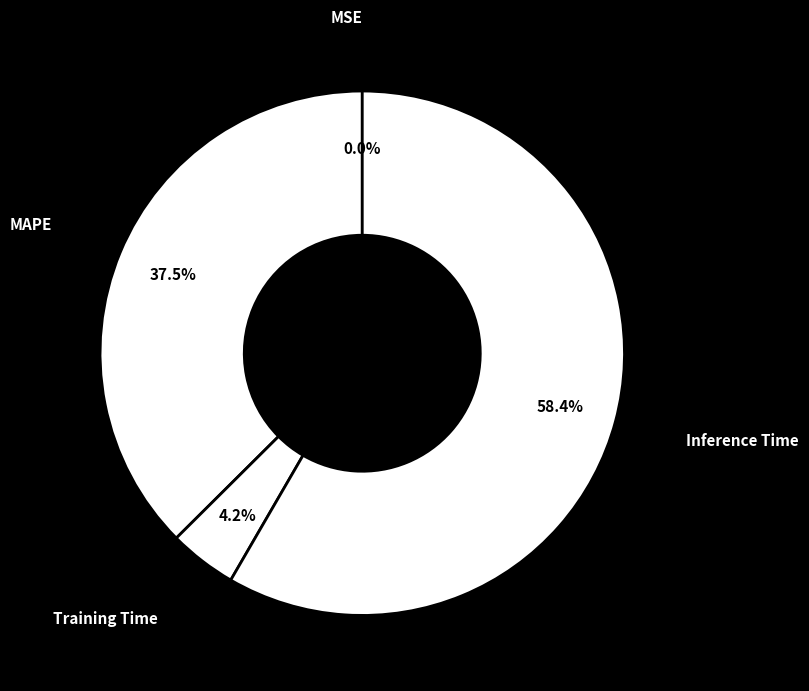

What portion of the pie excludes Training Time?

95.8%